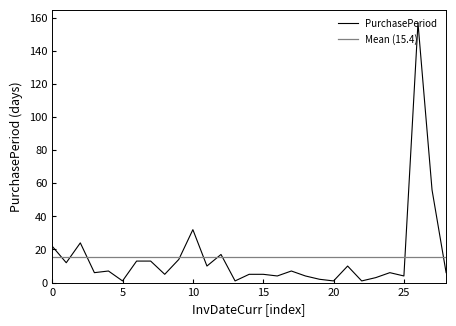

Count the number of categories in the chart.

29